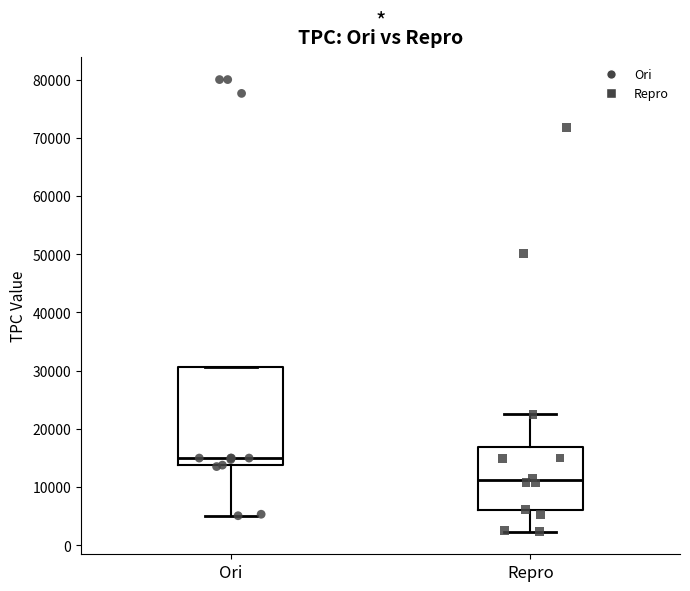

Which box has the highest median line?

Ori